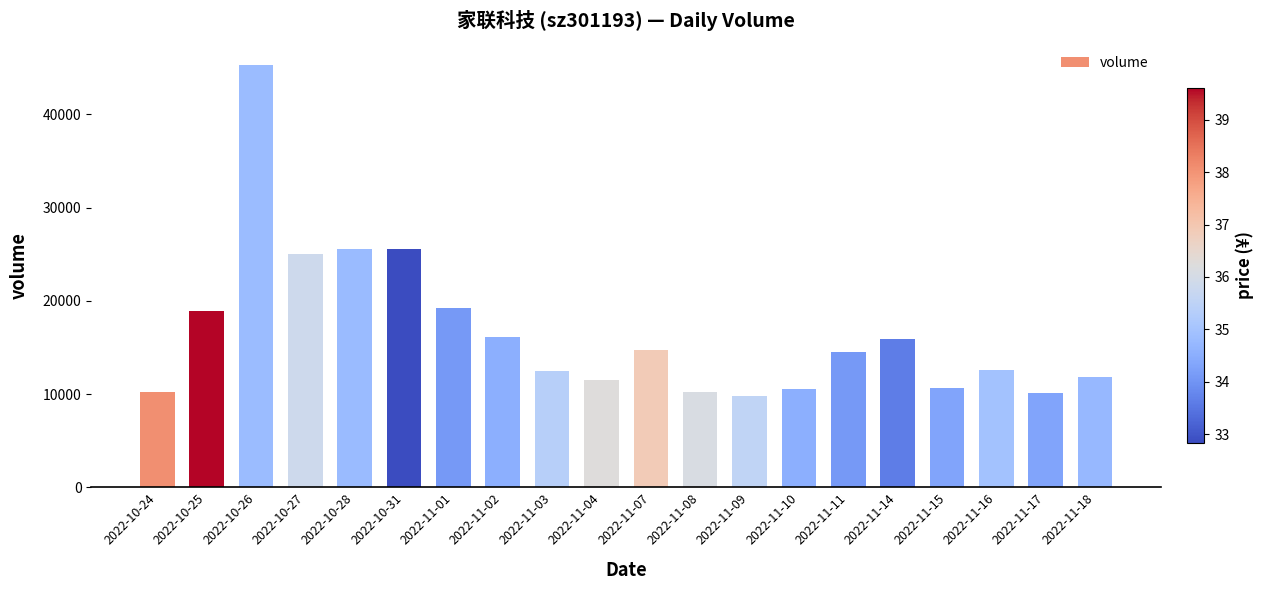

What is the smallest value displayed?

9844